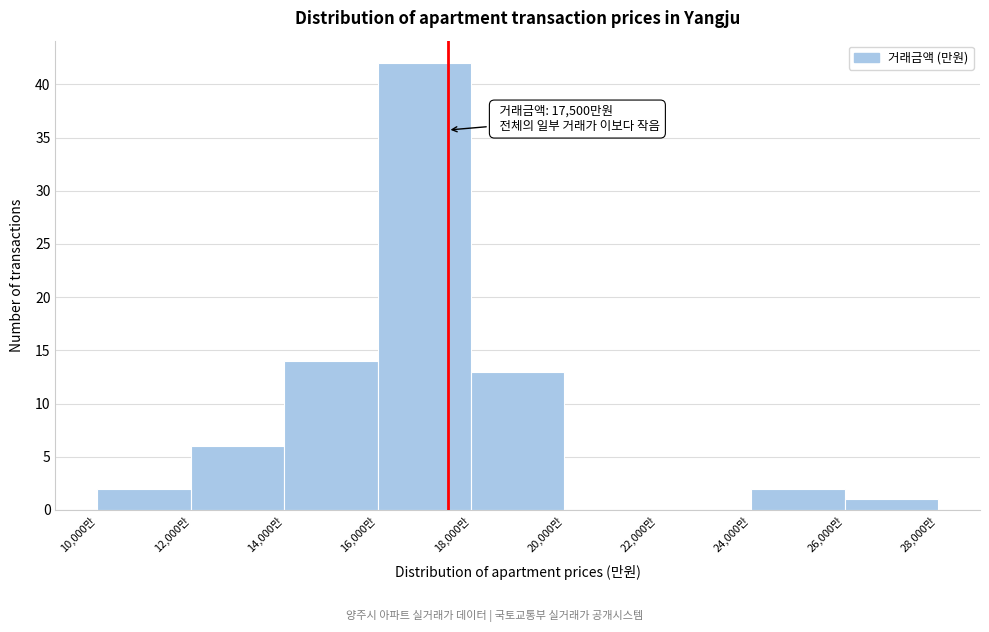

Which range on the x-axis has the tallest bar?

16000 to 18000